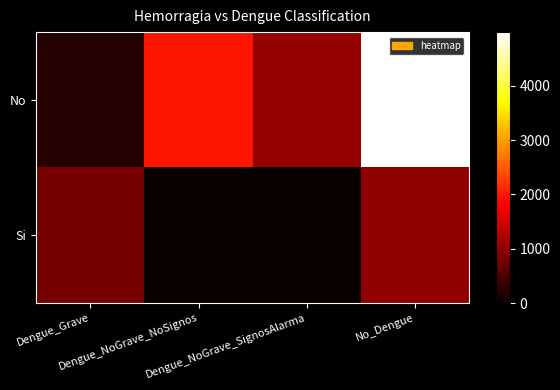

What is the difference between the highest and lowest values at Dengue_NoGrave_SignosAlarma?

1042